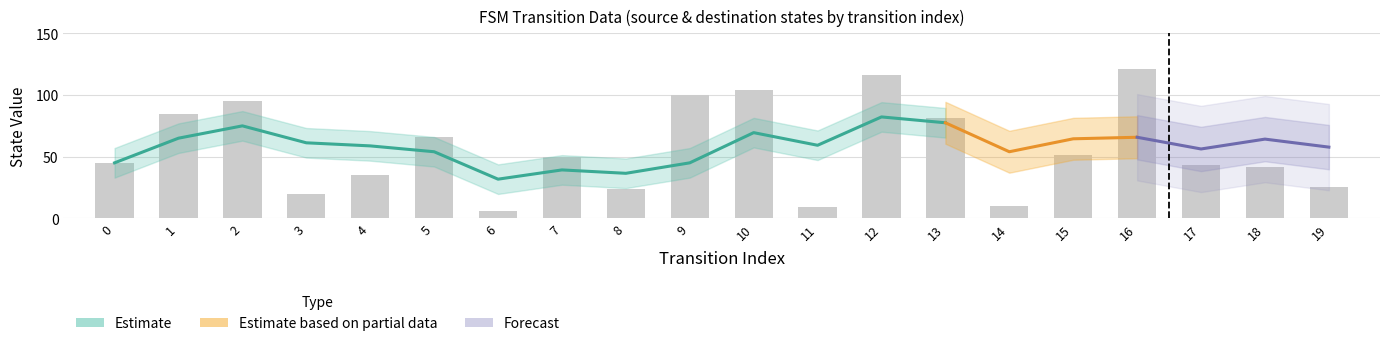

What is the greatest value displayed?

121